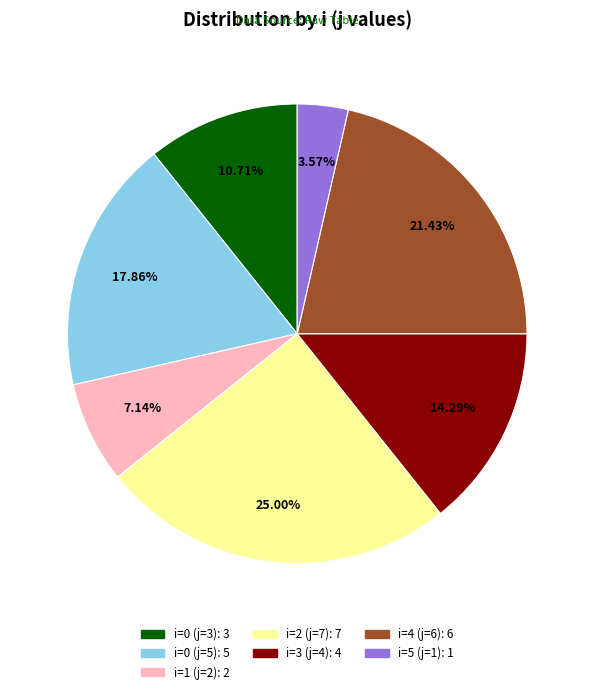

Does any single category account for the majority?

No